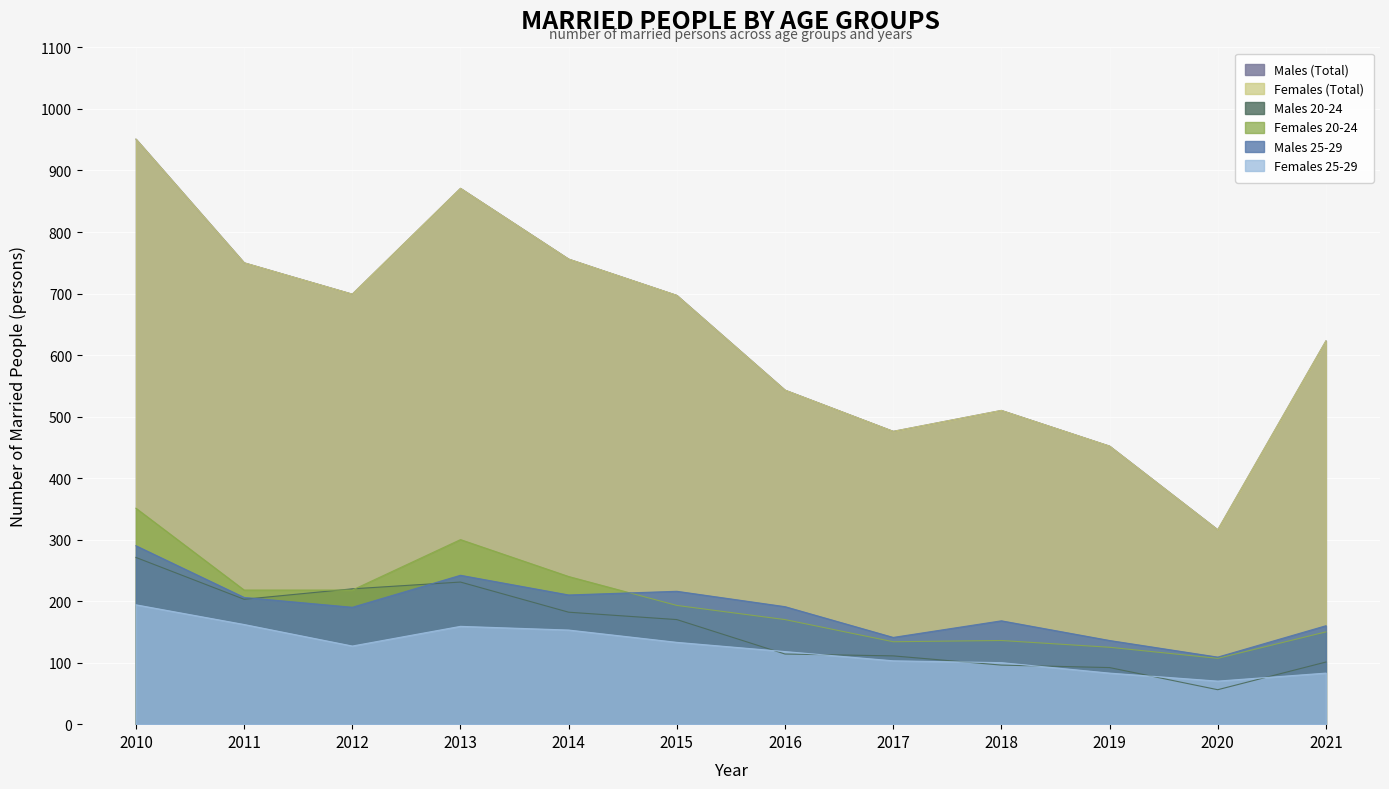

True or false: Males 20-24 and Females 25-29 intersect in this chart.

True